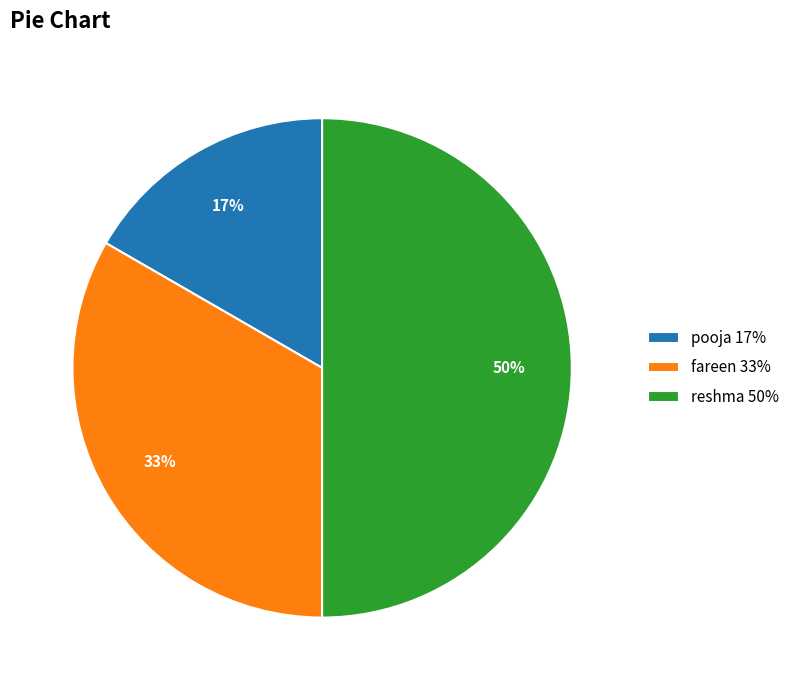

To the nearest percent, what portion does fareen represent?

33%